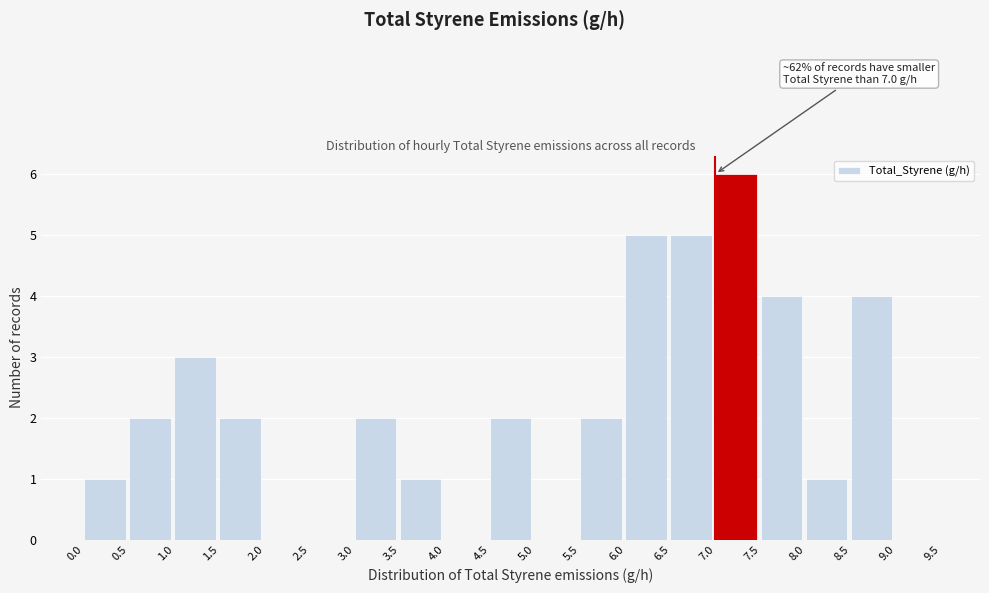

Over which range of the x-axis is the bar tallest?

7.0 to 7.5